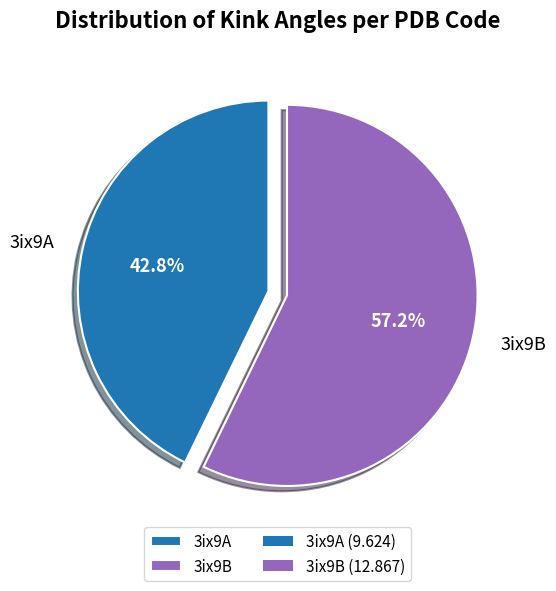

Which slice represents more than half of the pie?

3ix9B